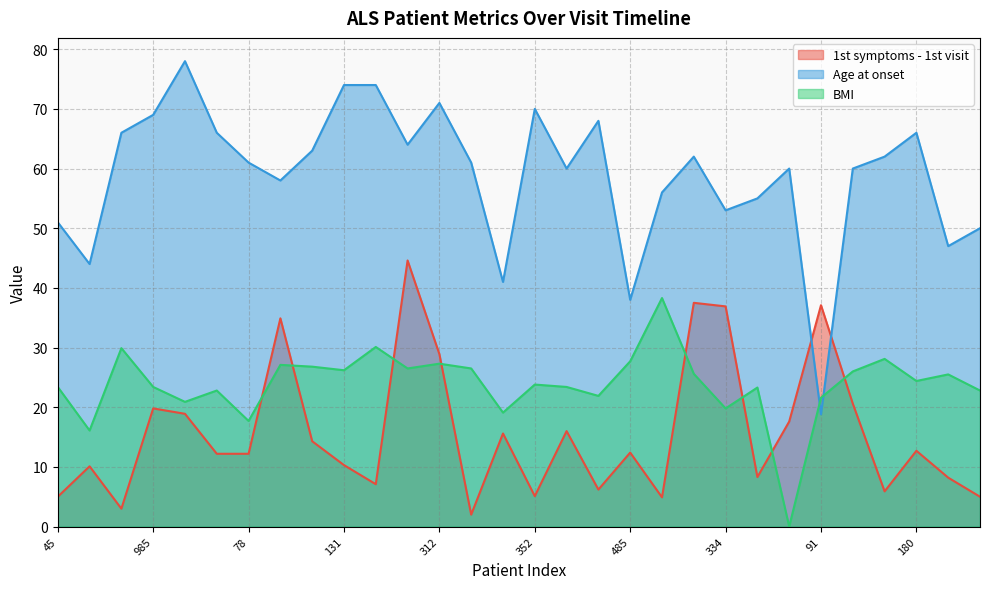

Which series ends up on top after the final intersection of 1st symptoms - 1st visit and BMI?

BMI